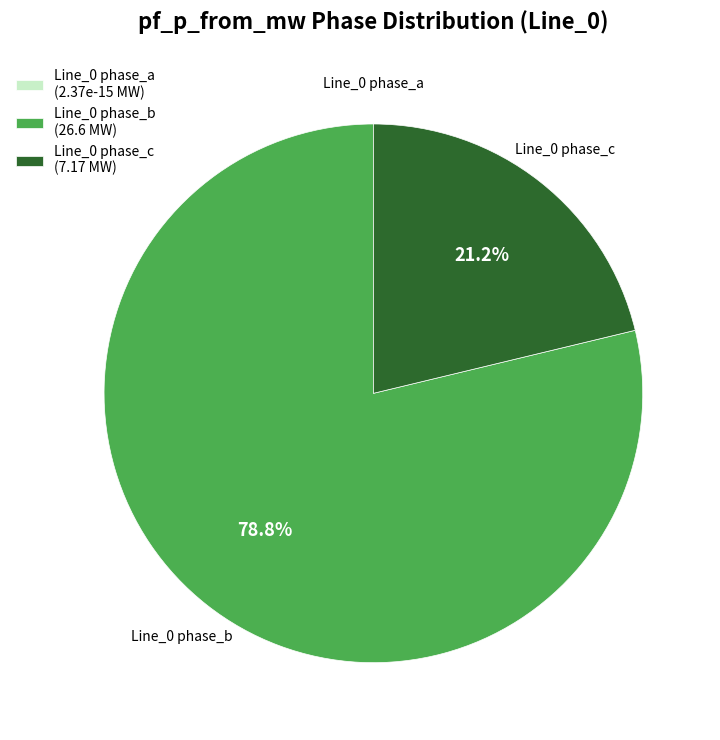

Which category has the biggest portion of the pie?

Line_0 phase_b (26.6 MW)